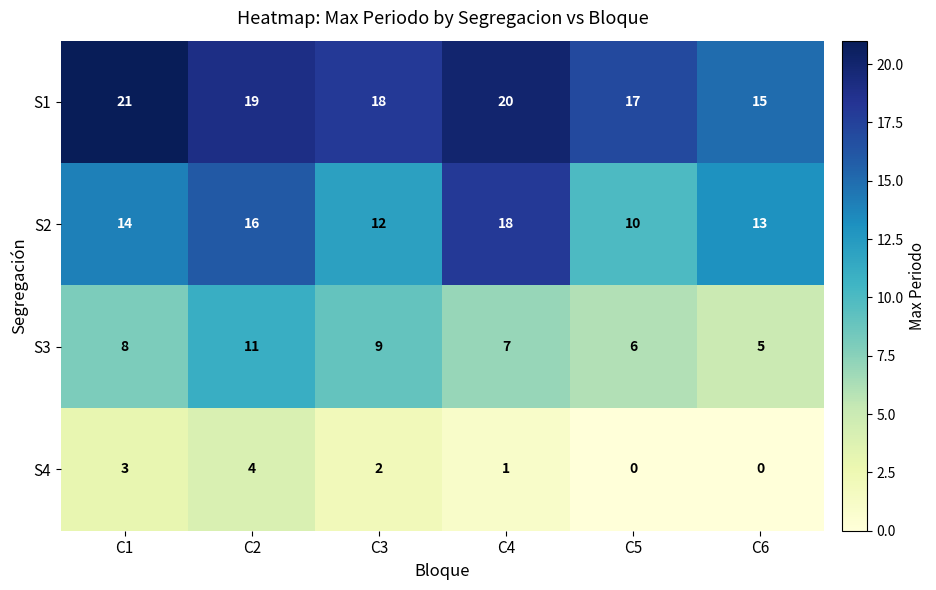

Where is S3 nearest to the value 8?

C1